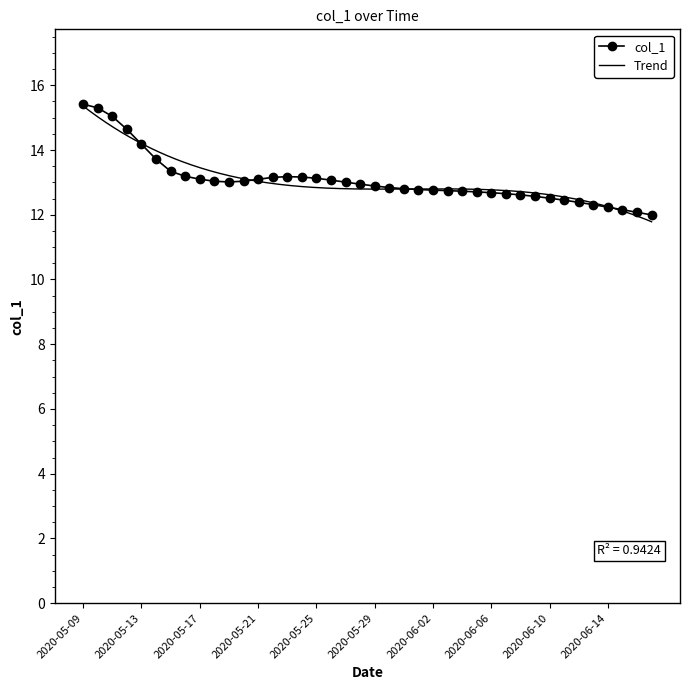

Is this an area chart (filled region under the line)?

No